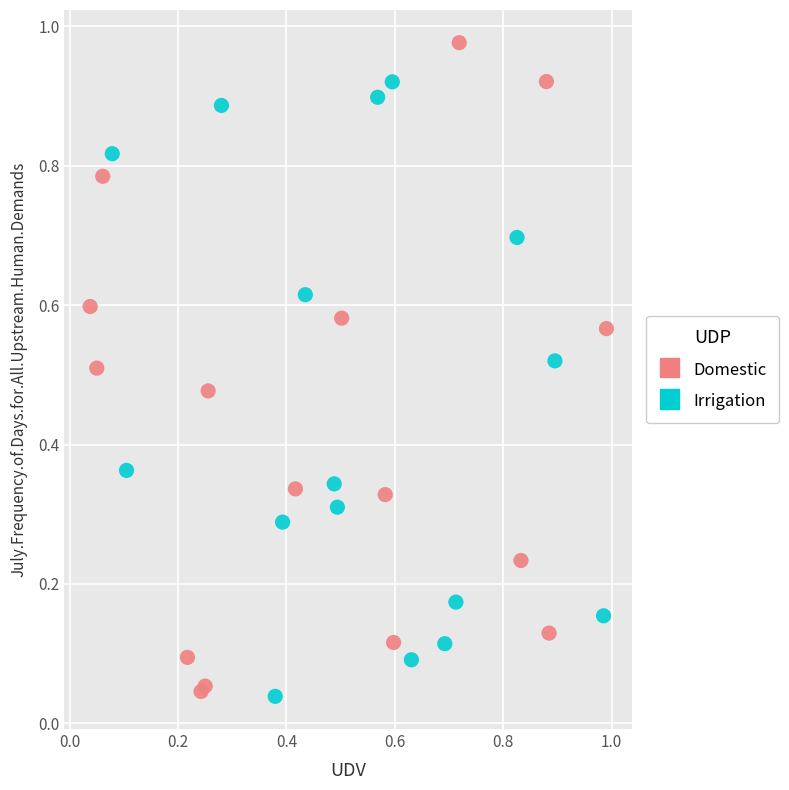

Which series has the largest Y range (max minus min)?

Domestic